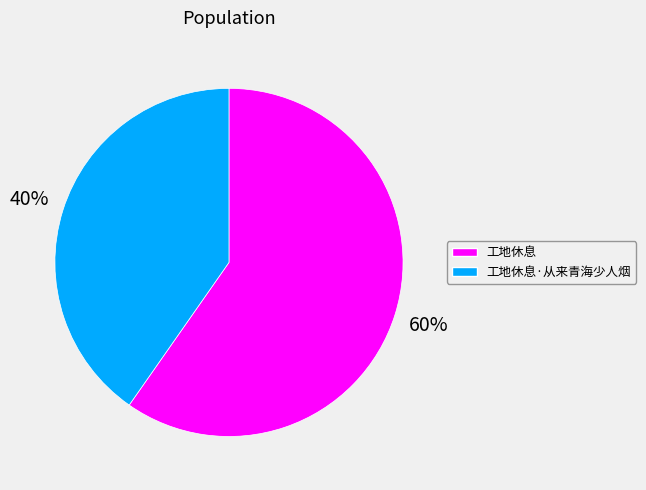

Rank the categories by value from lowest to highest.

工地休息·从来青海少人烟, 工地休息